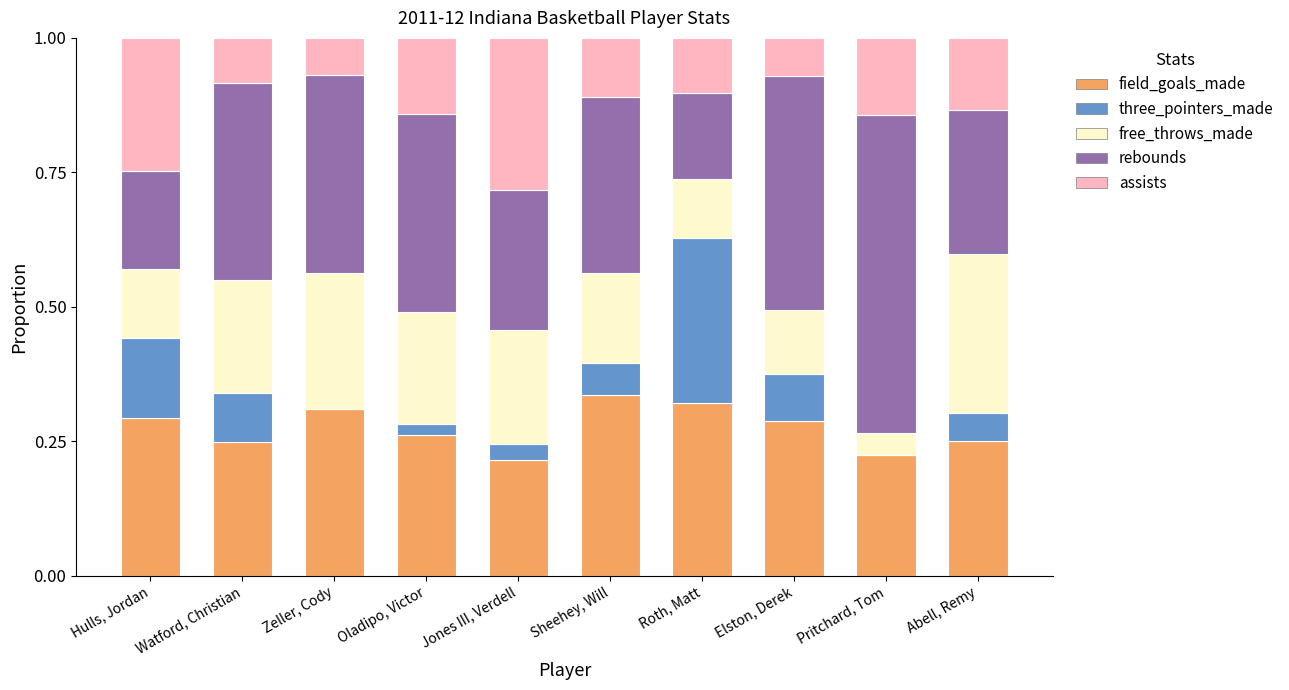

What is the total value across all series at Pritchard, Tom?

1.0